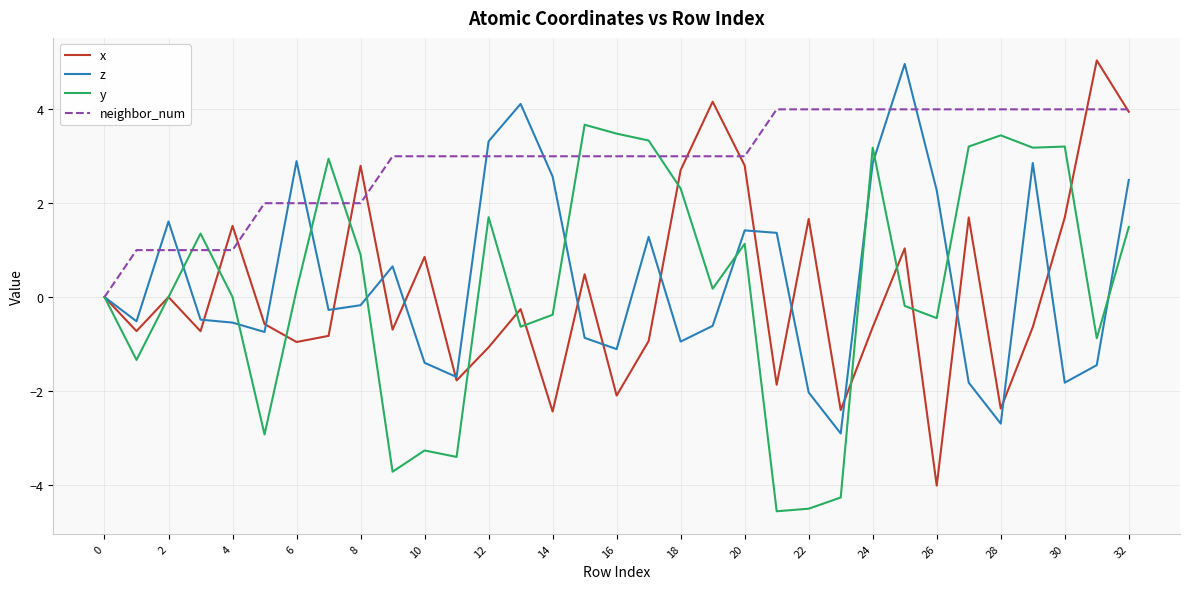

What is the greatest value displayed?

5.0